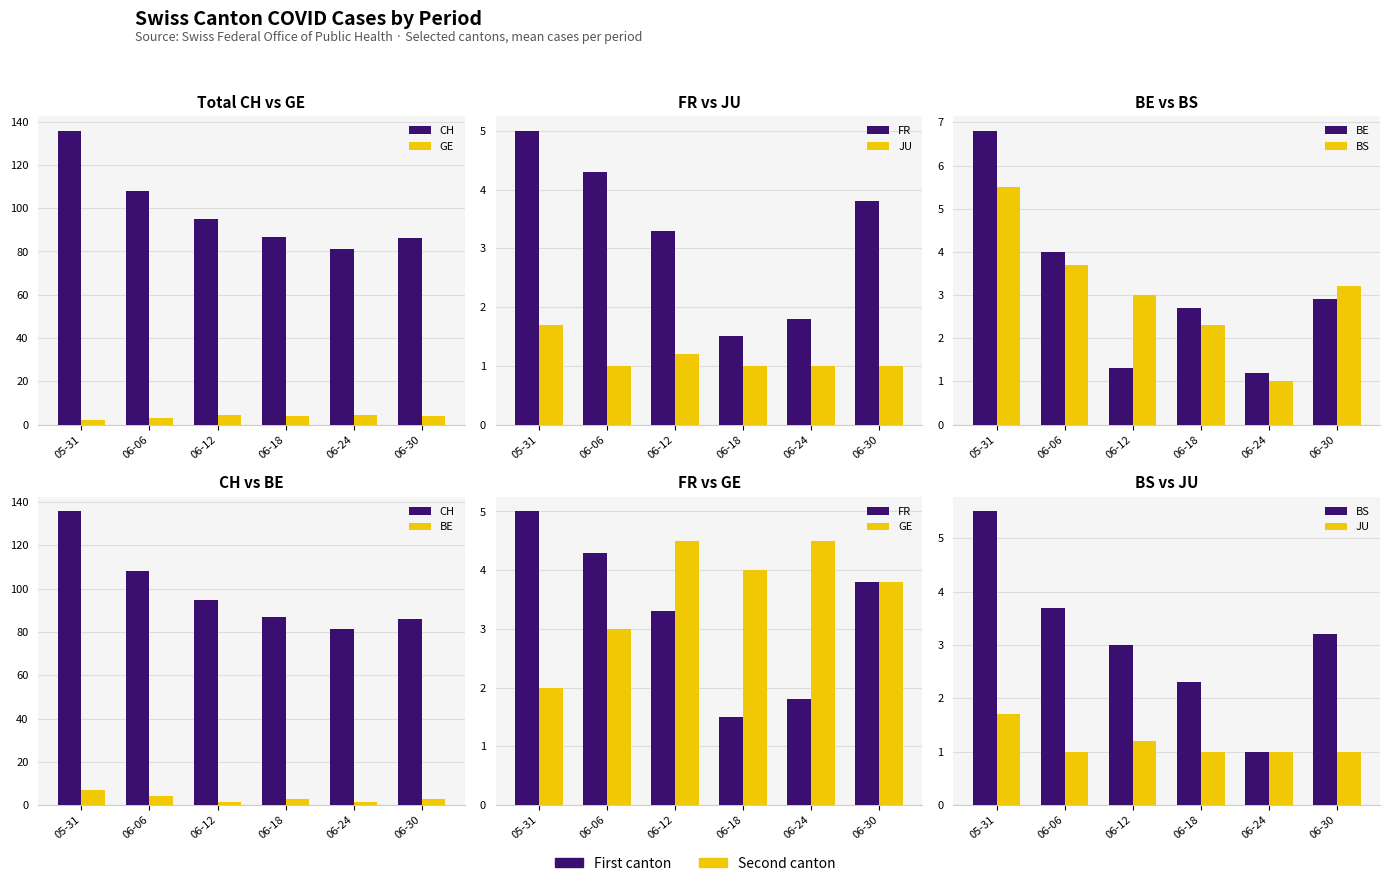

What is the label of the 3rd bar from the right?

06-18